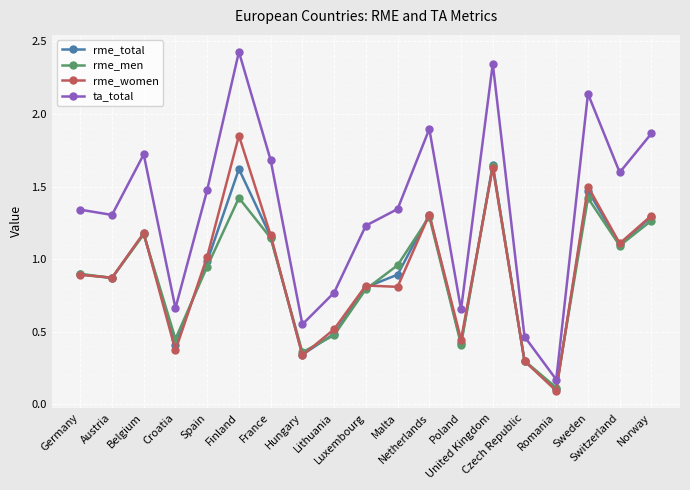

What is the label of the 15th point from the left?

Czech Republic